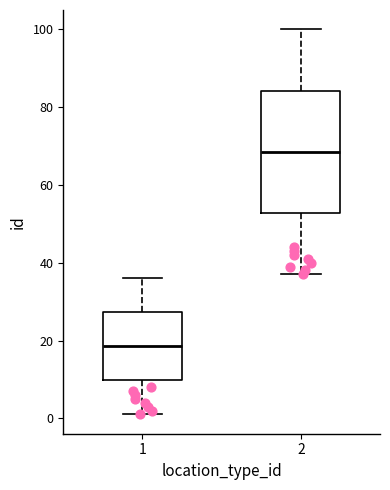

Reading left to right, read every box against the y-axis: the position of its median line, the range the box covers, and the ends of its whiskers. The values are not printed on the chart, so give them approximately, as read against the axis.

1: median 18, box 10 to 28, whiskers 2 to 36
2: median 68, box 52 to 84, whiskers 38 to 100